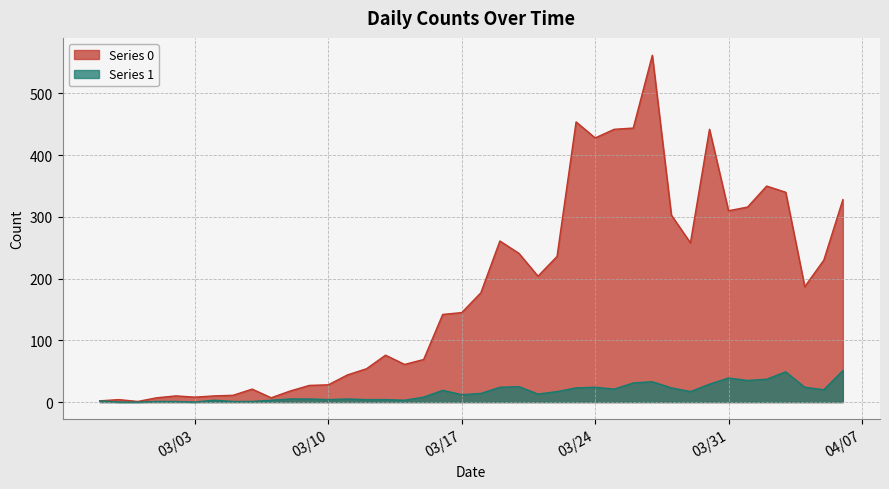

What is the average value of the Series 0 series?

181